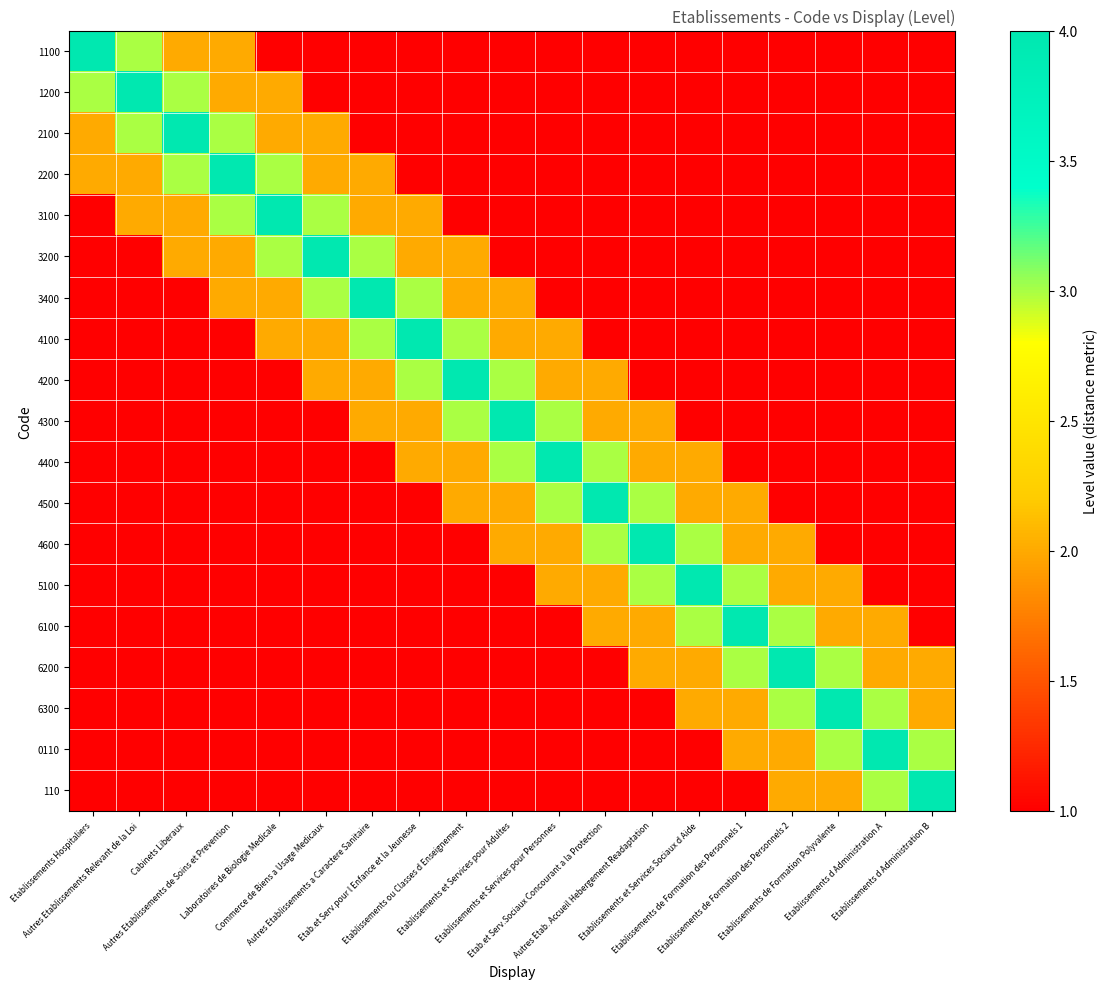

What is the total value across all series at Etablissements et Services pour Adultes?

30